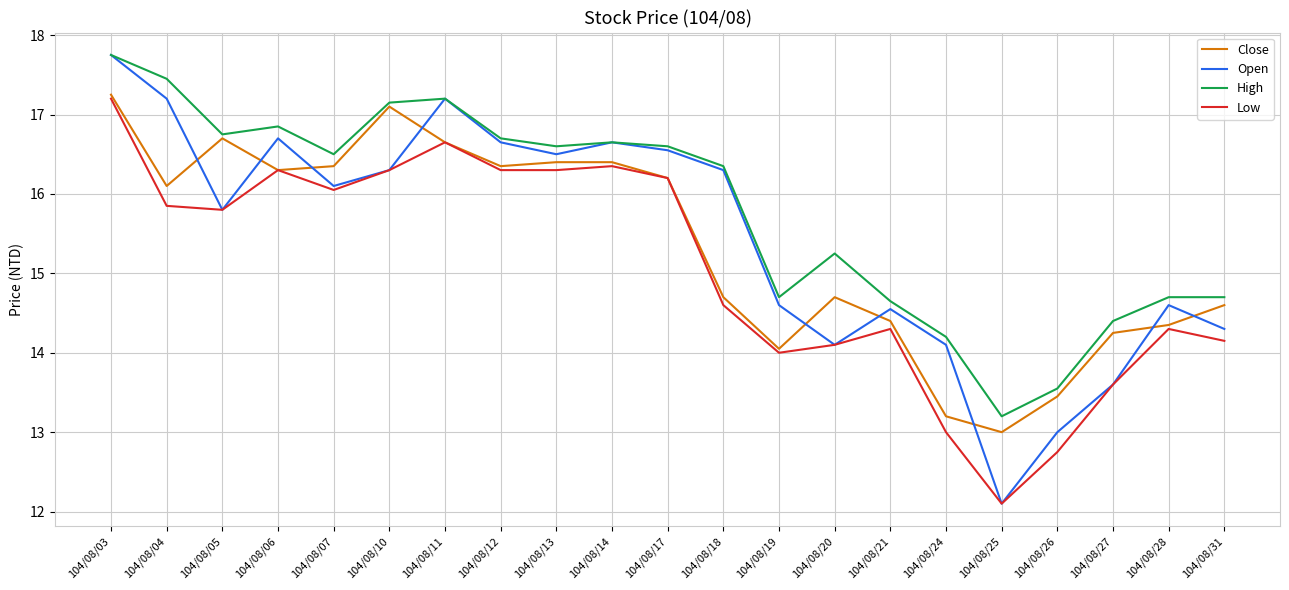

What is the difference between the second highest and second lowest values in the Open series?

4.2